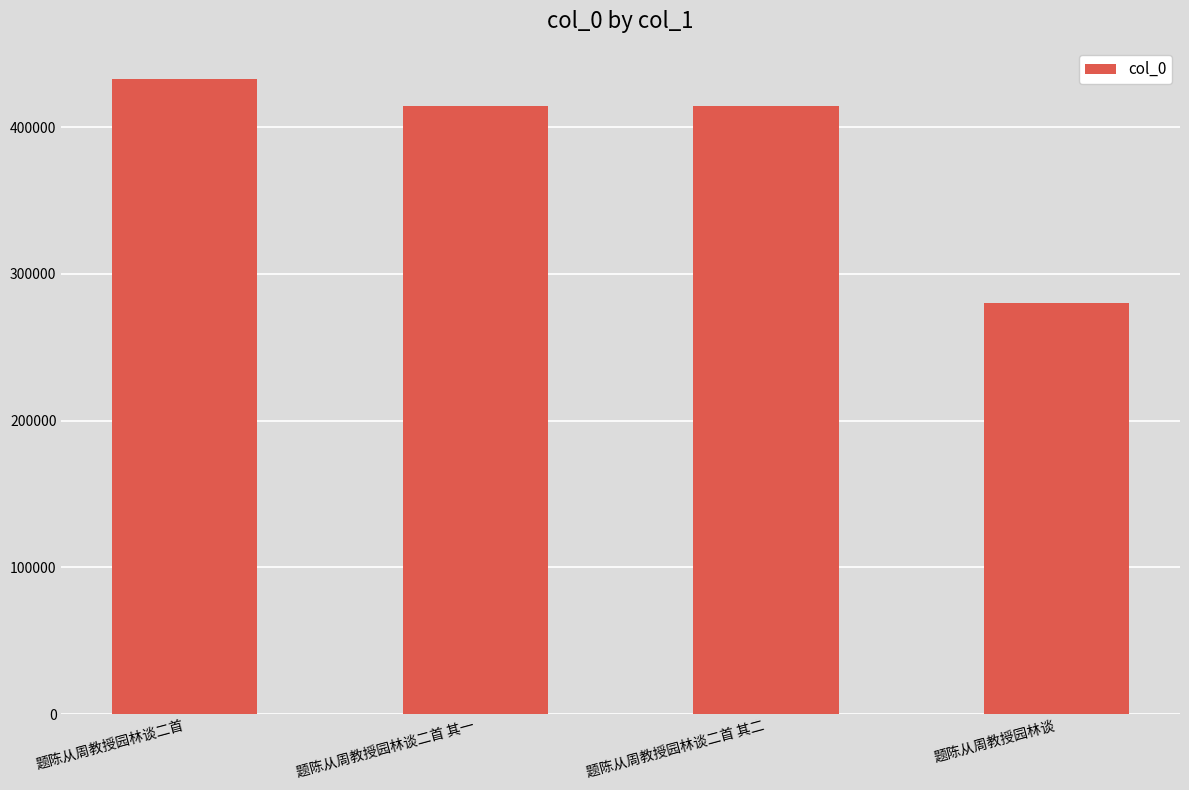

Is it true that the value at 题陈从周教授园林谈二首 其二 is 414541?

True